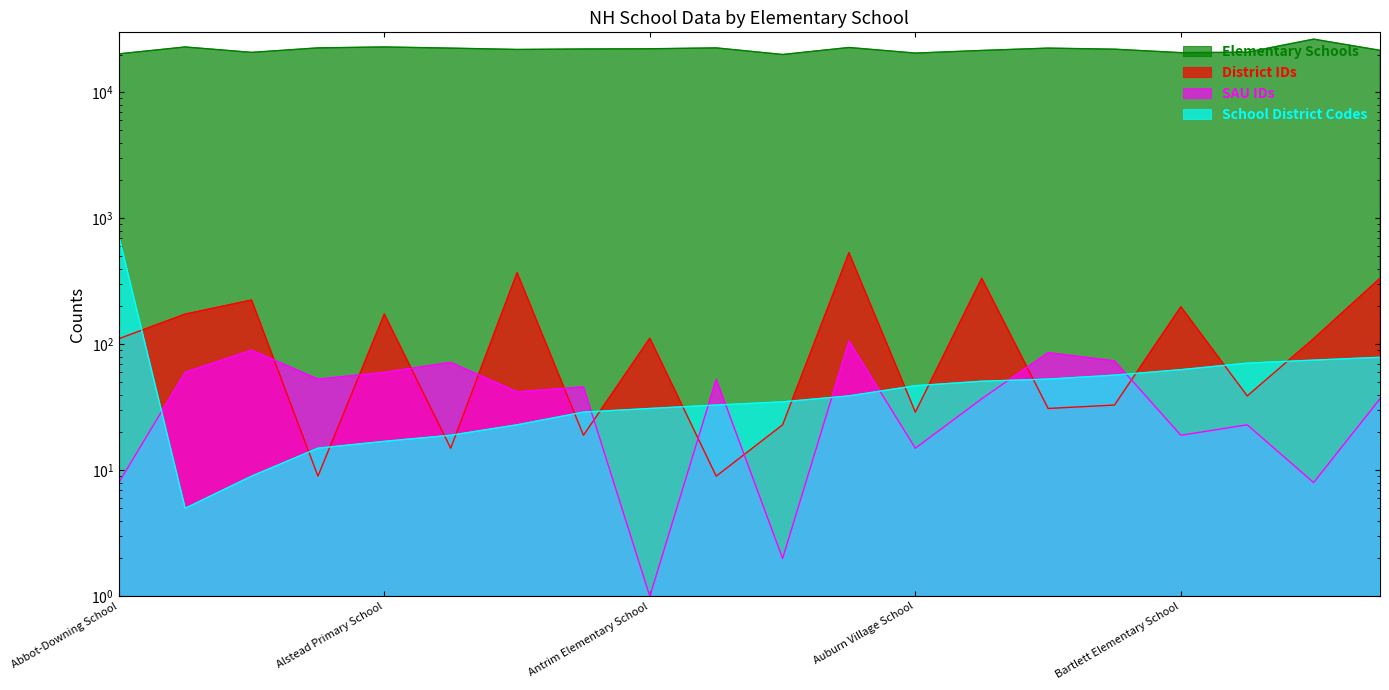

What is the difference between the SAU IDs values at Antrim Elementary School and Barnstead Elementary School?

85